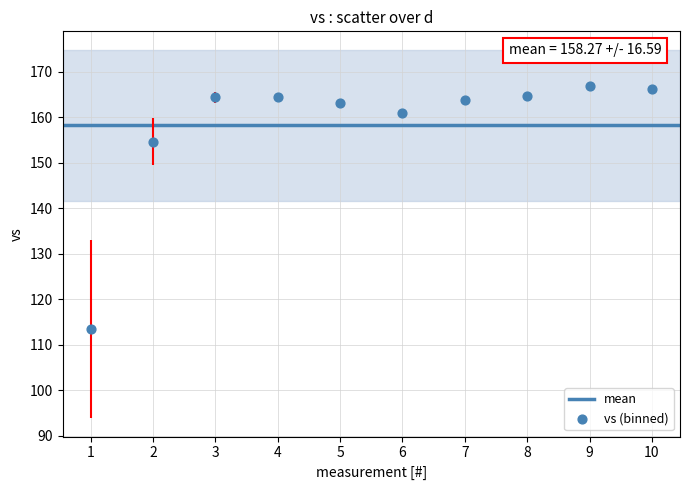

What Y value in the scatter plot is closest to 140?

154.7